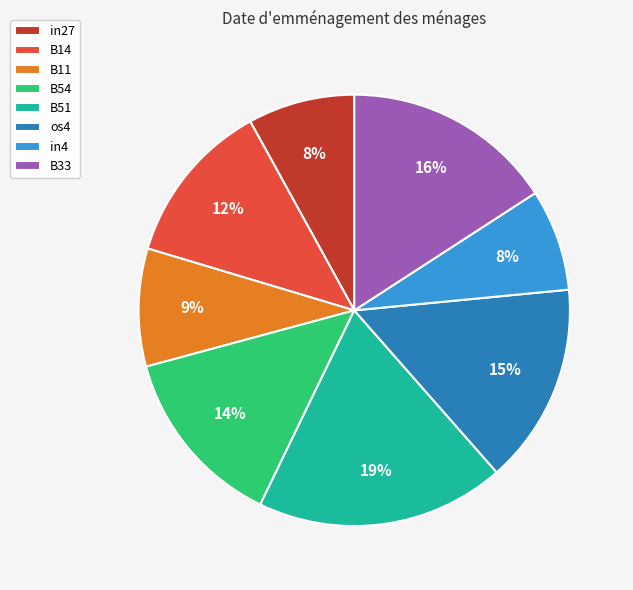

To the nearest percent, what percentage of the pie is in4?

8%